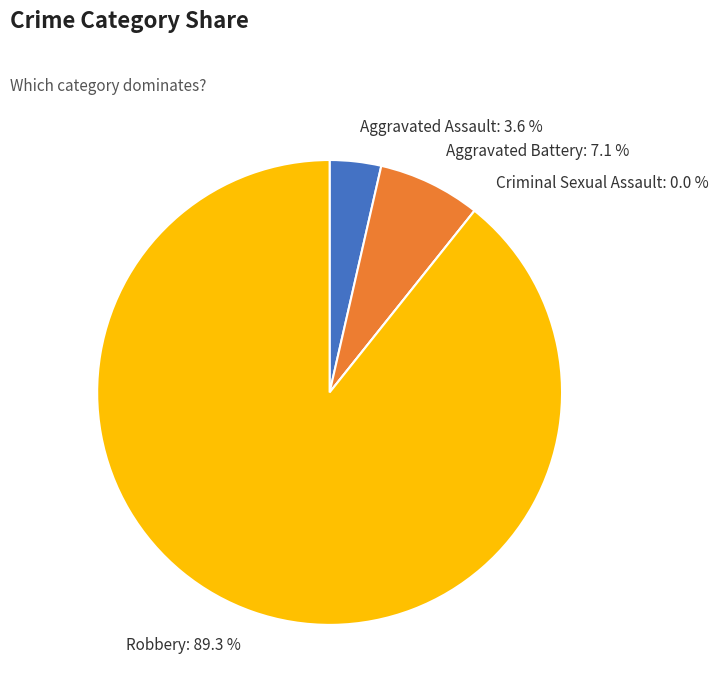

True or false: Robbery accounts for 89% of the total.

True